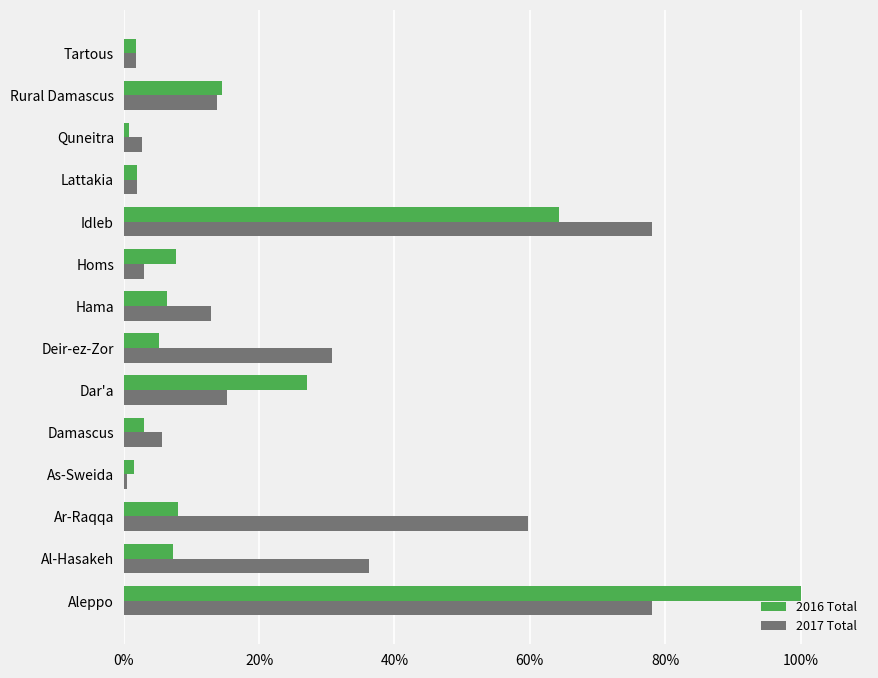

True or false: 2016 Total has a value of 7.2 at Al-Hasakeh.

True